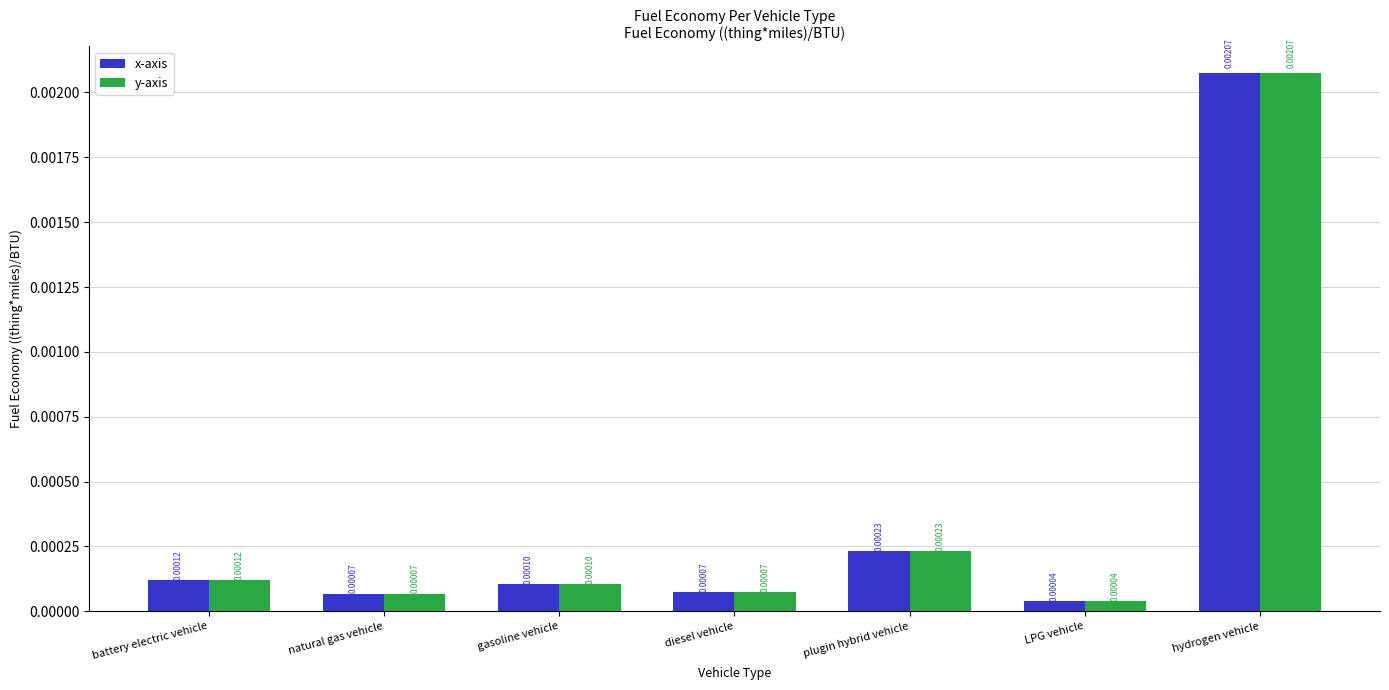

How many bars are there in total?

14